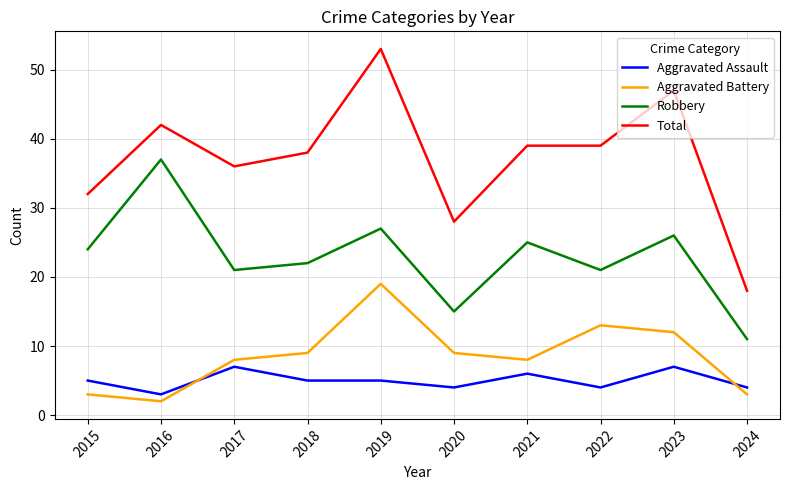

How many lines are shown in the chart?

4